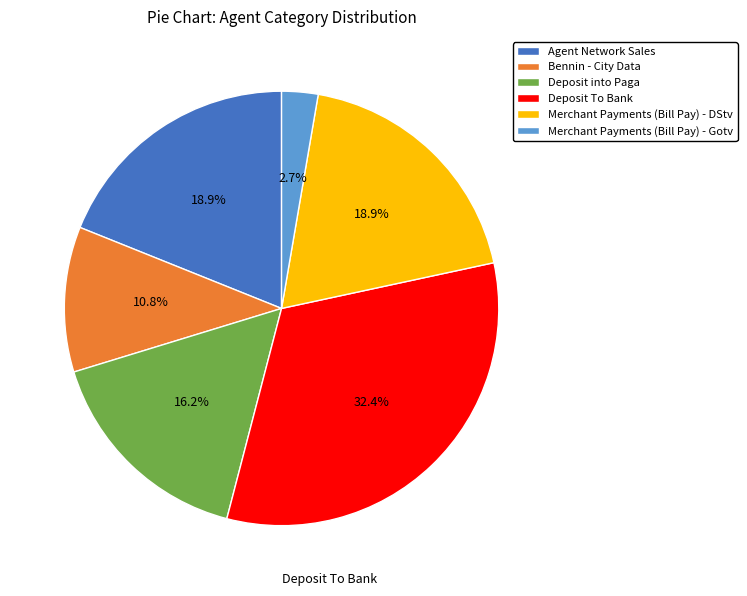

What percentage is the Deposit To Bank slice, to the nearest percent?

32%